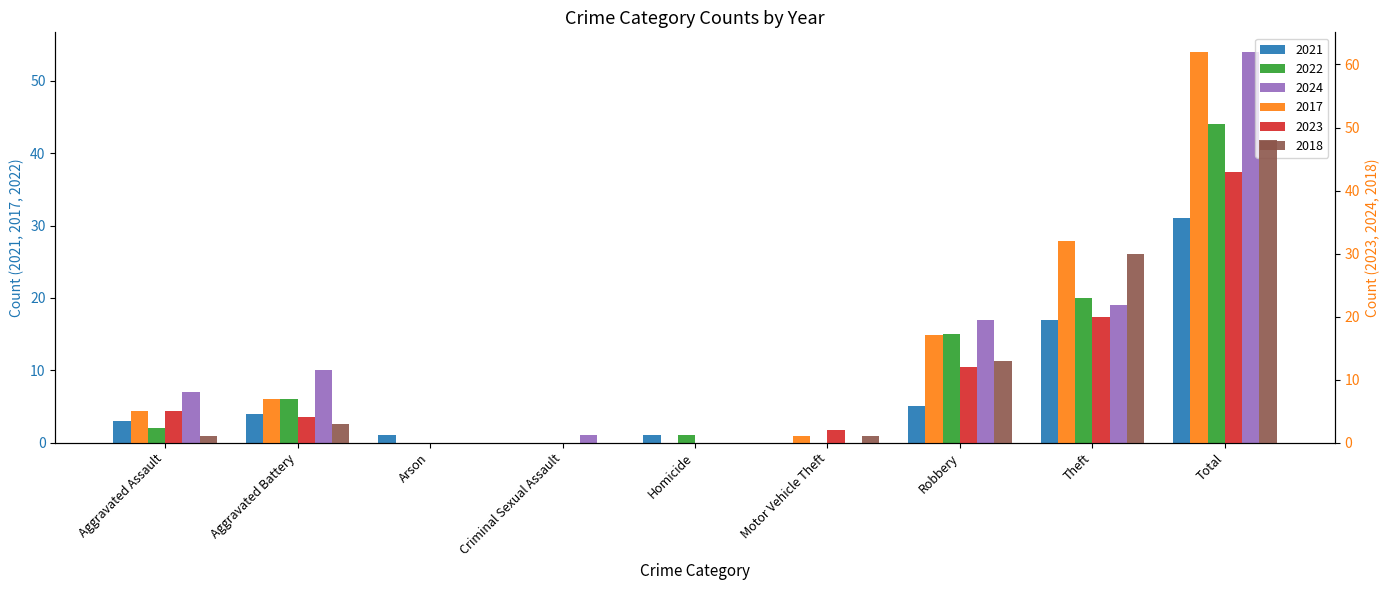

How many data points does each series have?

9